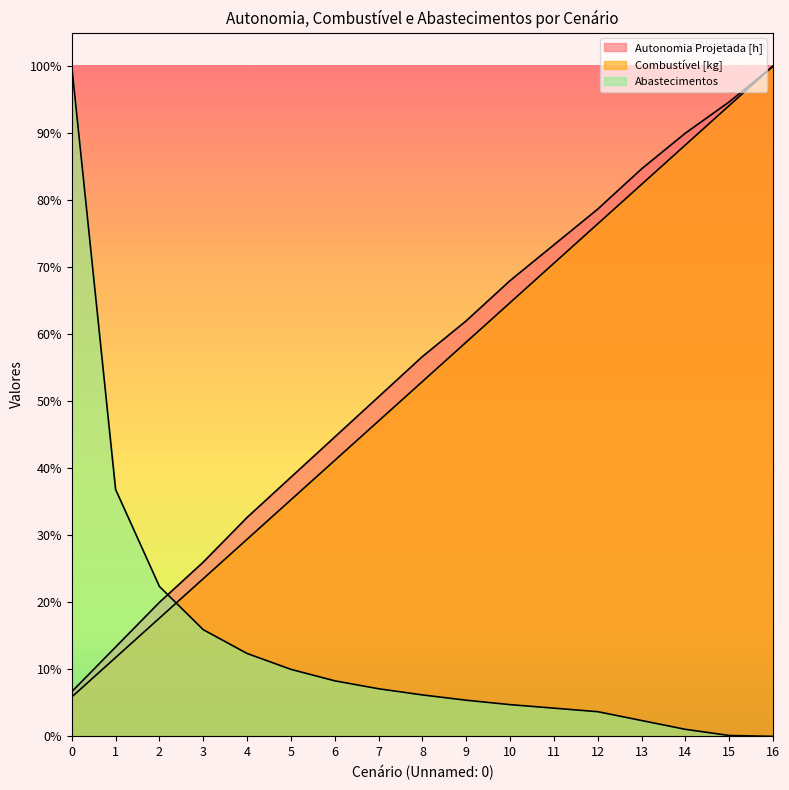

Reading right to left, transcribe all the data shown in this chart.

Autonomia Projetada [h]: 16=760.0	15=719.5	14=684.0	13=643.5	12=597.9	11=557.3	10=516.8	9=471.2	8=430.7	7=385.1	6=339.5	5=293.9	4=248.3	3=197.6	2=152.0	1=101.3	0=50.7
Combustível [kg]: 16=760.0	15=715.3	14=670.6	13=625.9	12=581.2	11=536.5	10=491.8	9=447.1	8=402.4	7=357.6	6=312.9	5=268.2	4=223.5	3=178.8	2=134.1	1=89.4	0=44.7
Abastecimentos: 16=0.0	15=1.0	14=8.0	13=18.0	12=28.0	11=32.0	10=36.0	9=41.0	8=47.0	7=54.0	6=63.0	5=76.0	4=94.0	3=121.0	2=170.0	1=280.0	0=760.0